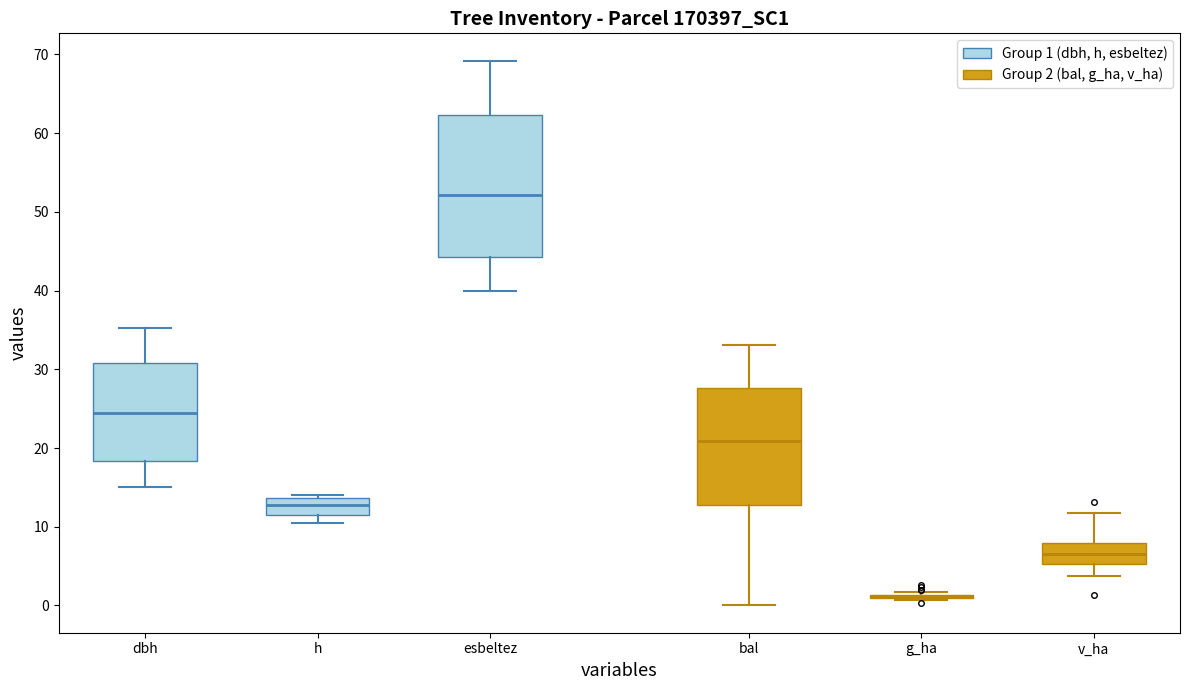

Reading left to right, transcribe this box plot: for each box, give where its median line is, the range the box spans, and where its two whiskers end, as read against the y-axis. The values are not printed on the chart, so give them approximately, as read against the axis.

dbh: median 24, box 18 to 31, whiskers 15 to 35
h: median 13, box 11 to 14, whiskers 10 to 14 (just above the box's upper edge)
esbeltez: median 52, box 44 to 62, whiskers 40 to 69
bal: median 21, box 13 to 28, whiskers 0 to 33
g_ha: box collapsed to a line at 1, whiskers 1 to 2
v_ha: median 7, box 5 to 8, whiskers 4 to 12